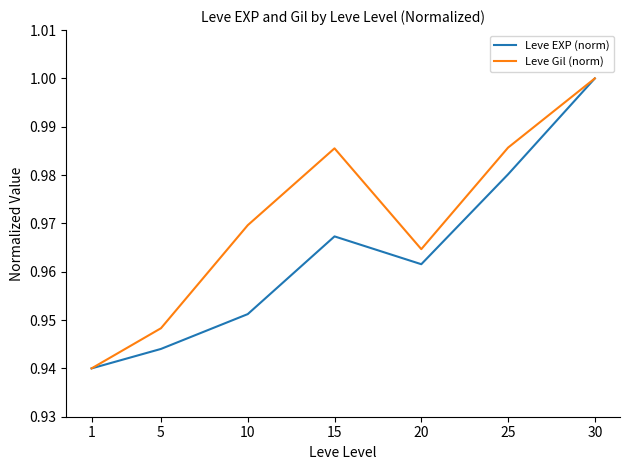

The value of Leve EXP (norm) at 30 is 1.0. True or false?

True